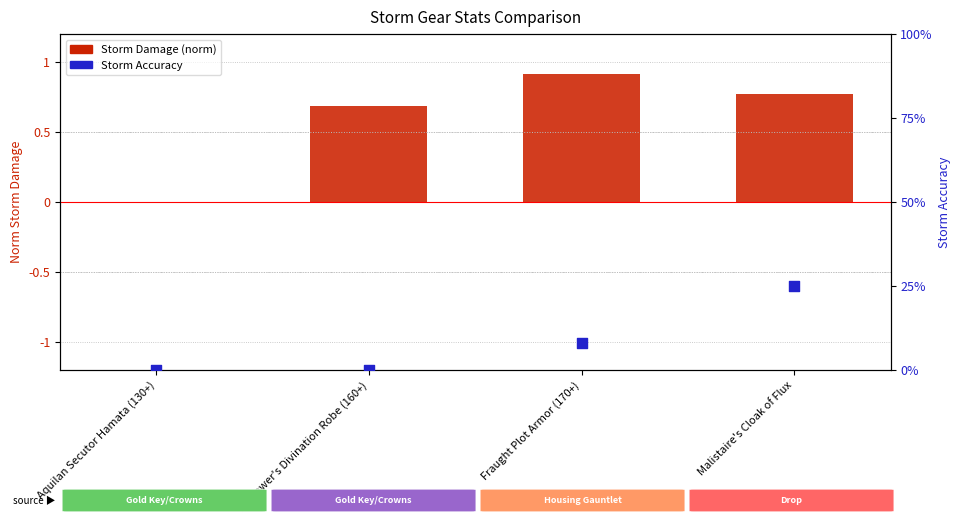

What is the total value across all series at Fraught Plot Armor (170+)?

8.9